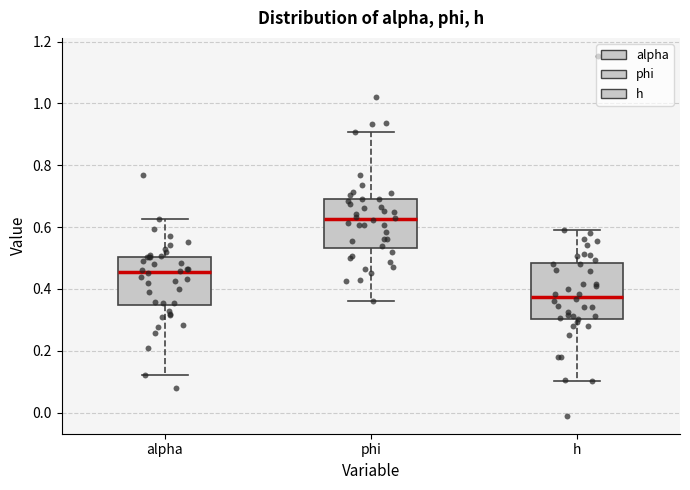

Which box's median line is the highest?

phi